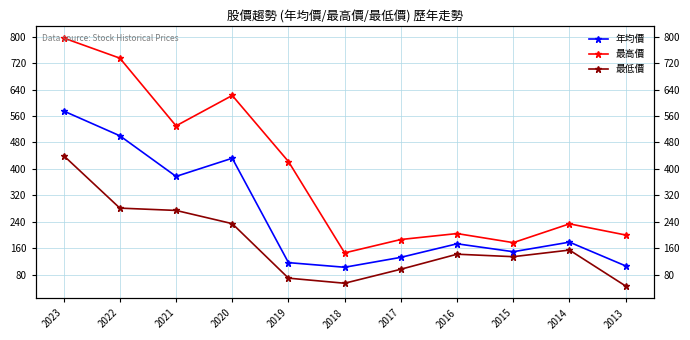

True or false: 最低價 and 最高價 cross at least once.

False